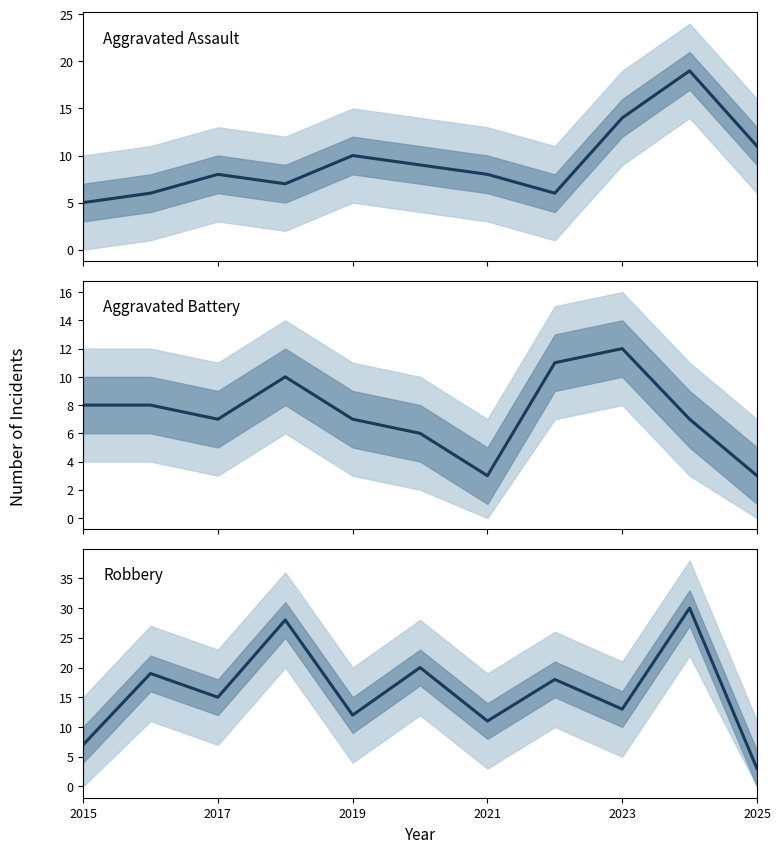

Is the value of Aggravated Assault at 2021 greater than the value of Robbery at 7?

No